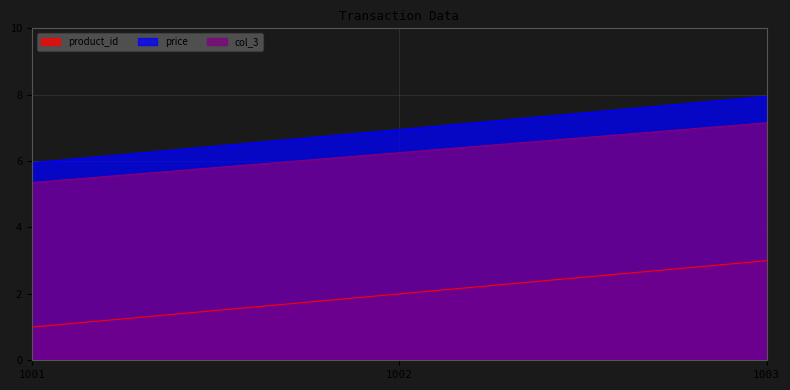

What is the approximate value of product_id at 1001?

1.0